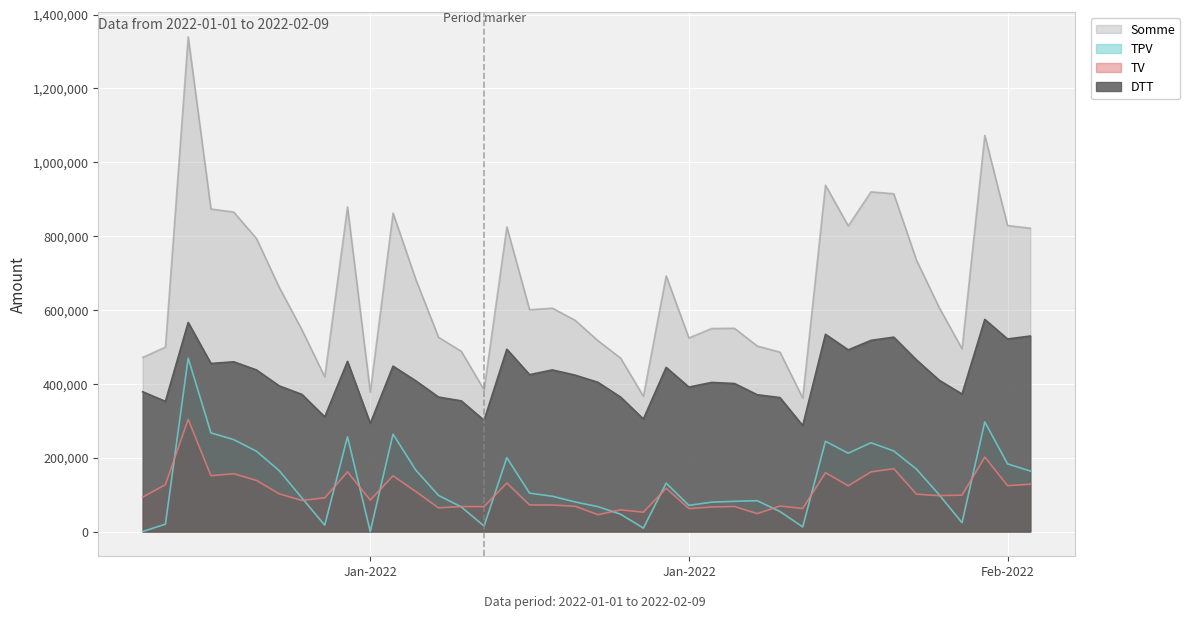

How many intersections are there between TV and TPV?

13